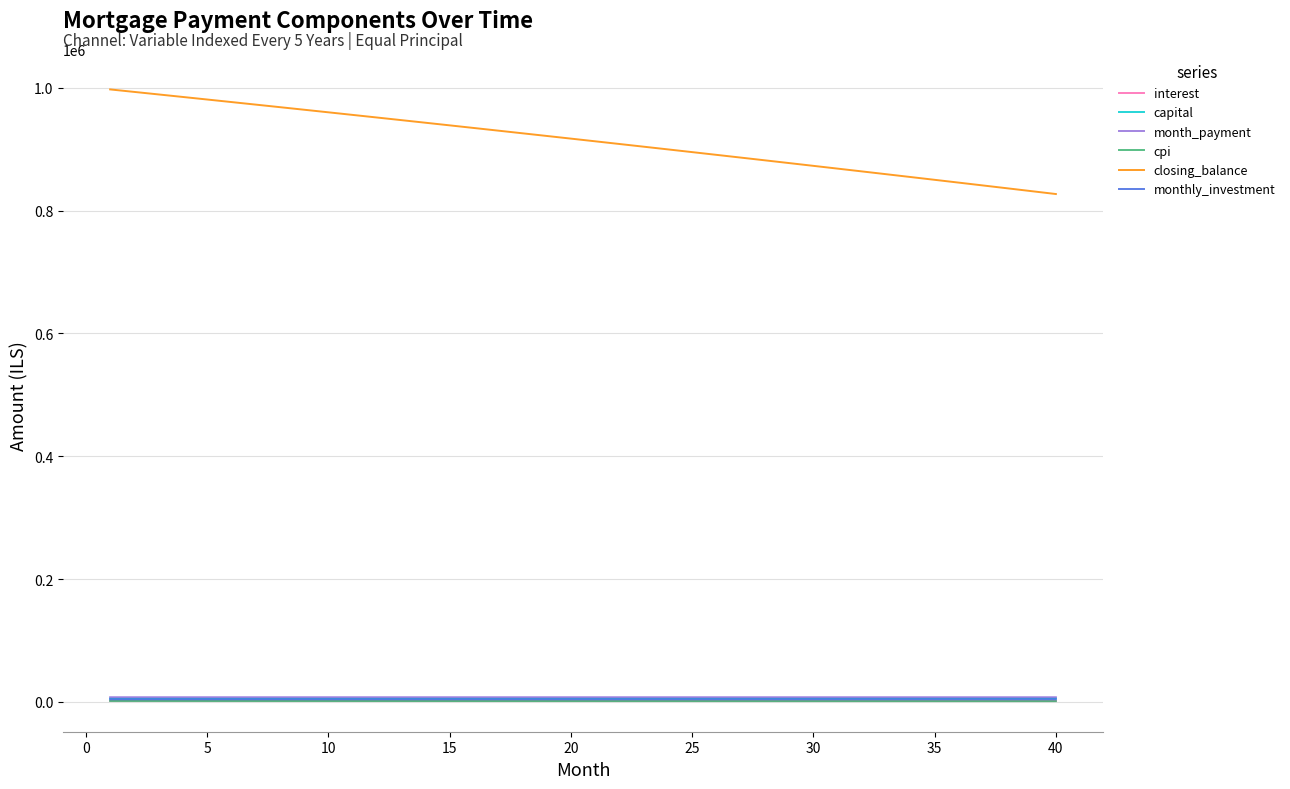

Which series has the largest range (max minus min)?

closing_balance